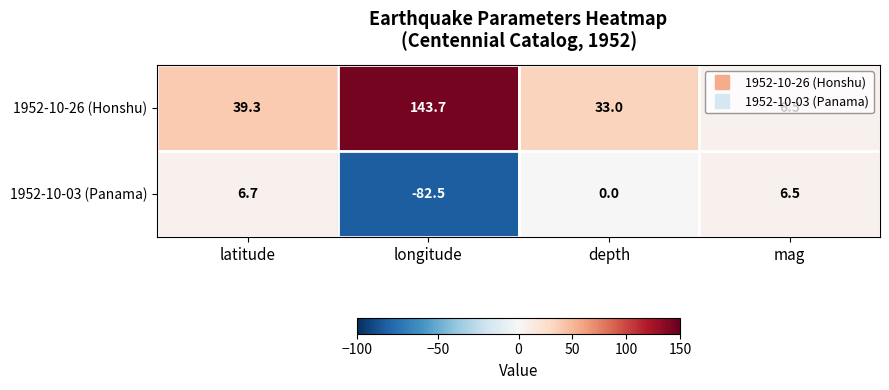

Count the number of data series in this chart.

2